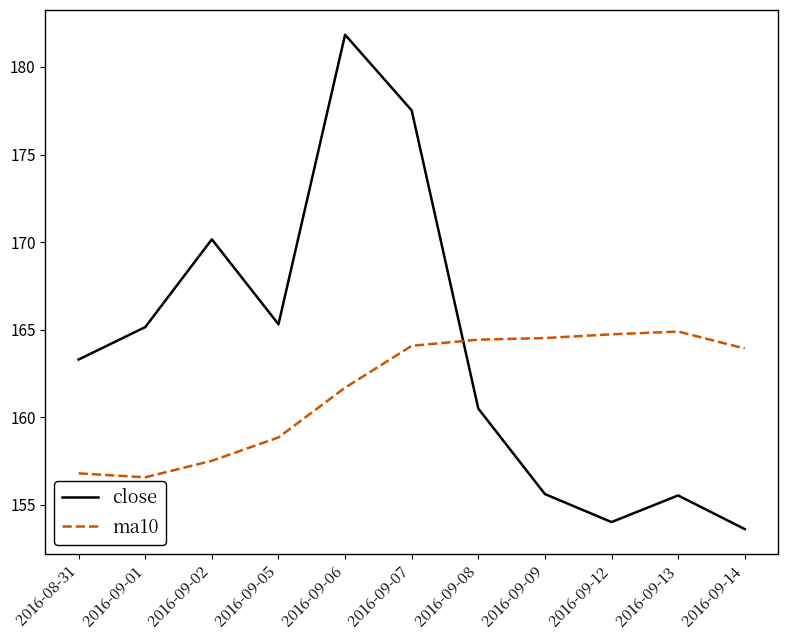

List the series in order of their overall mean, highest first.

close, ma10